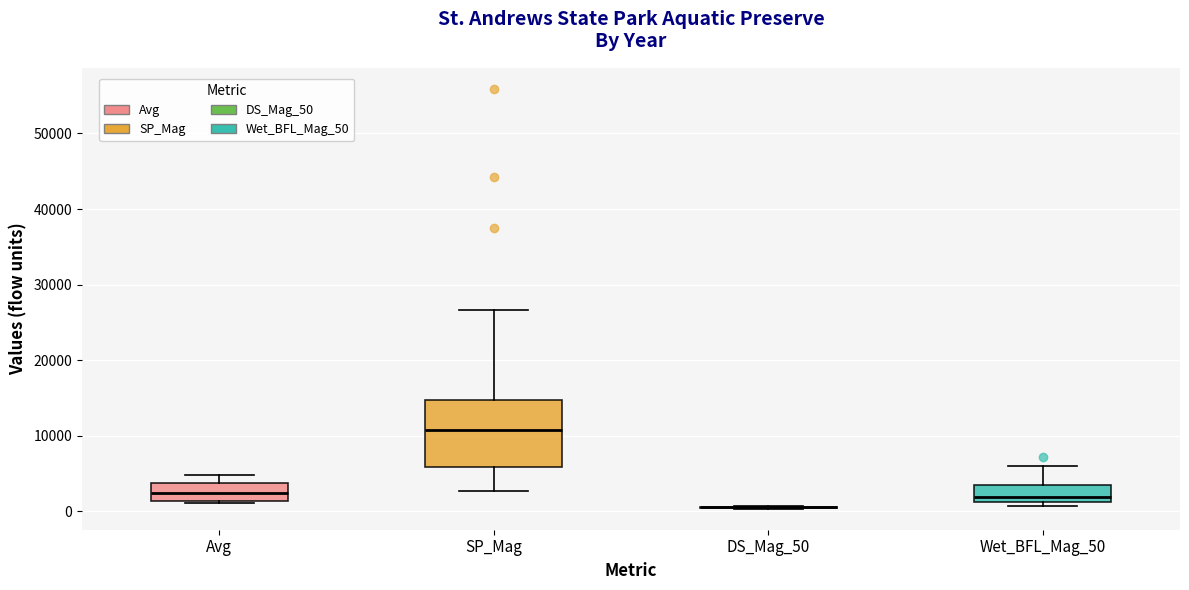

Which box is the tallest, from its lower edge to its upper edge?

SP_Mag